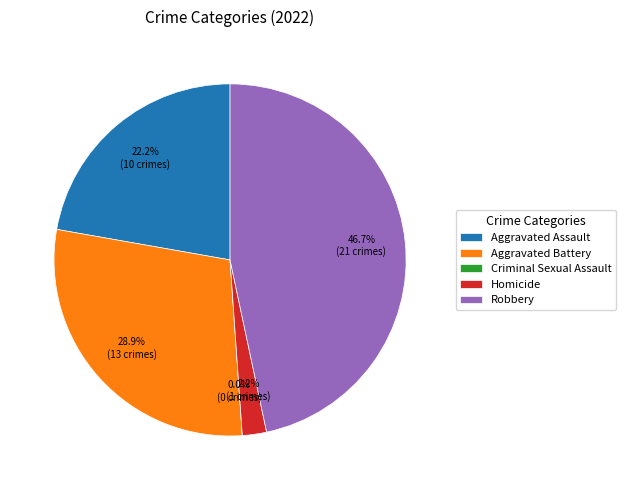

To the nearest percent, what portion does Aggravated Assault represent?

22%